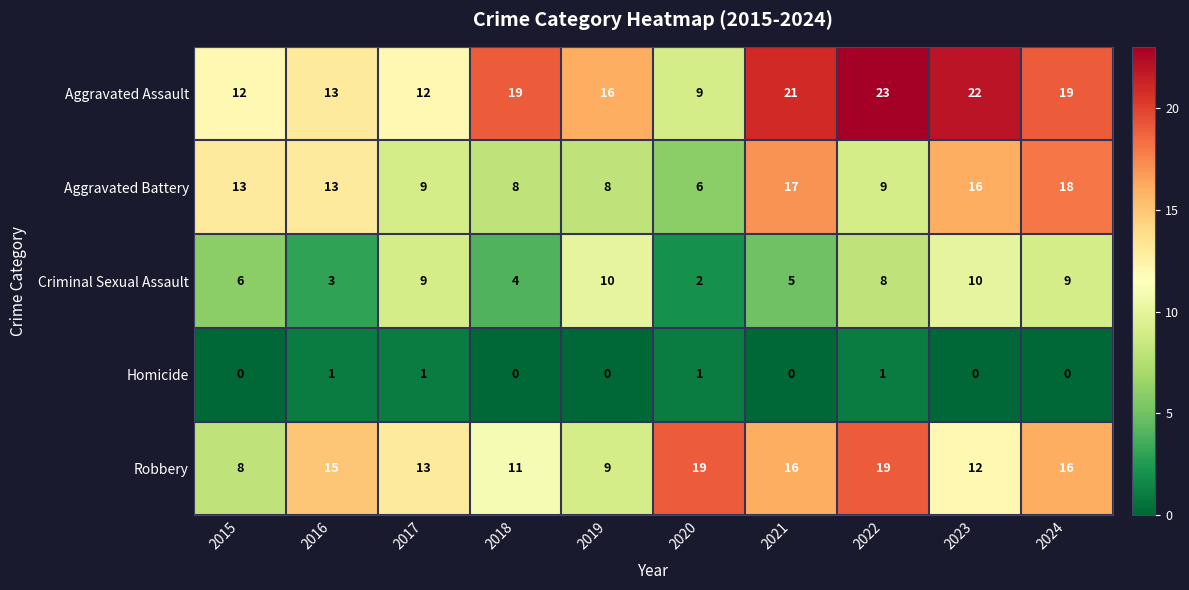

True or false: Aggravated Battery has a value of 2 at 2018.

False